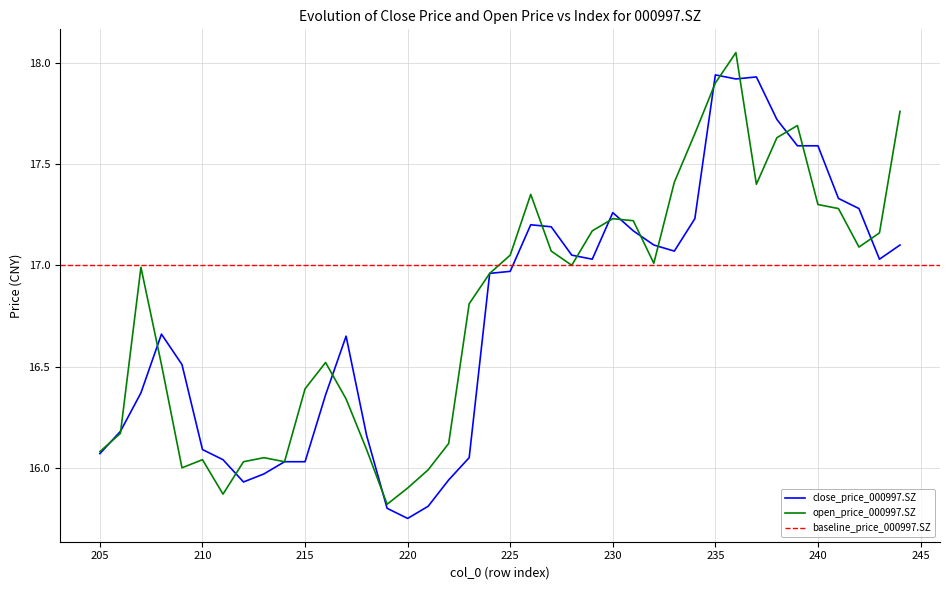

True or false: open has a value of 17.4 at 233.

True